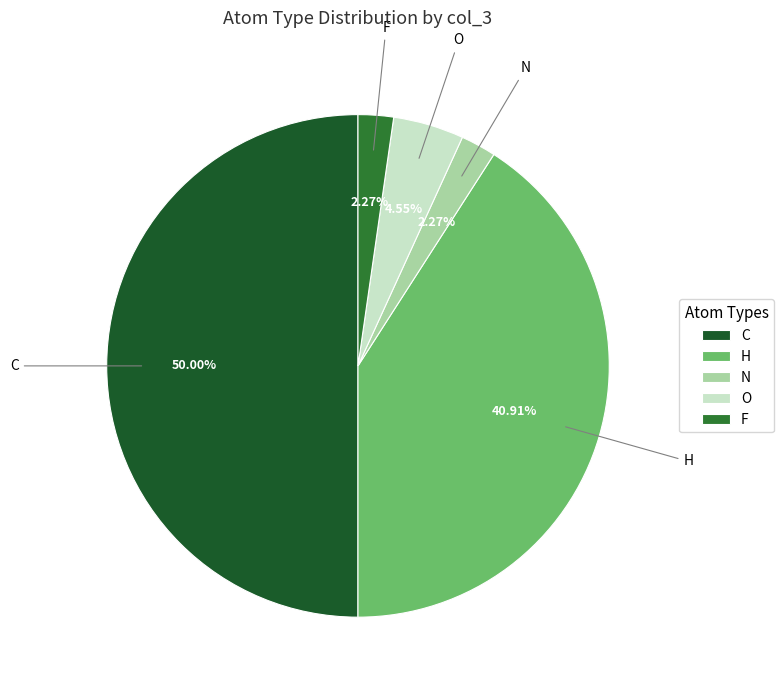

Is it true that C is 39% of the pie?

False